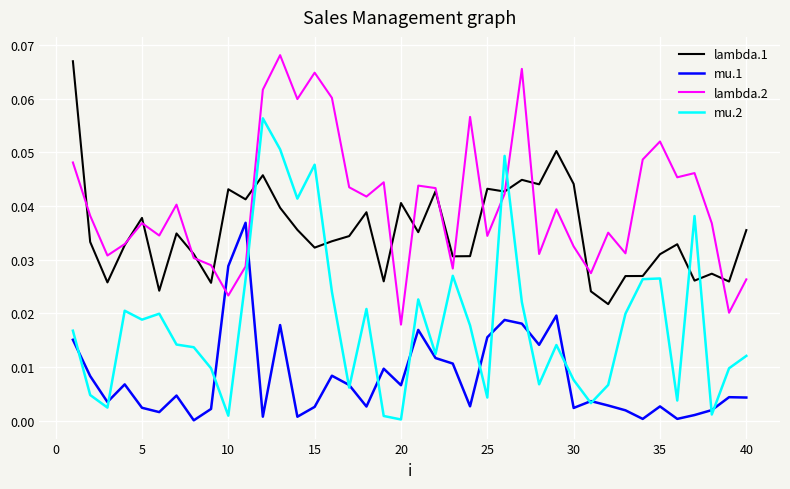

Which series has the largest total across all categories?

lambda.2